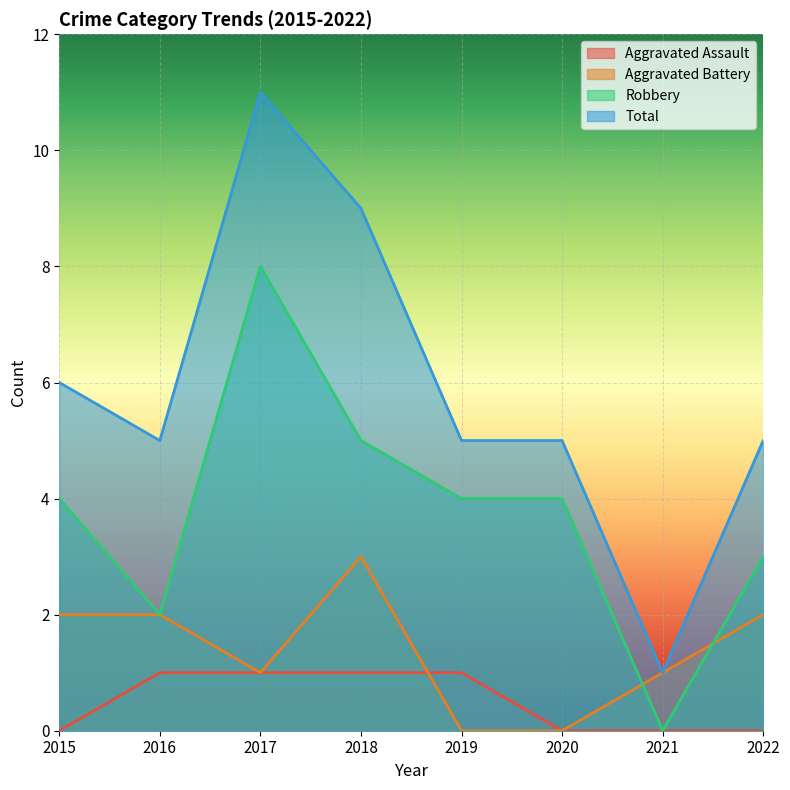

How many data points in Robbery are less than 4?

3